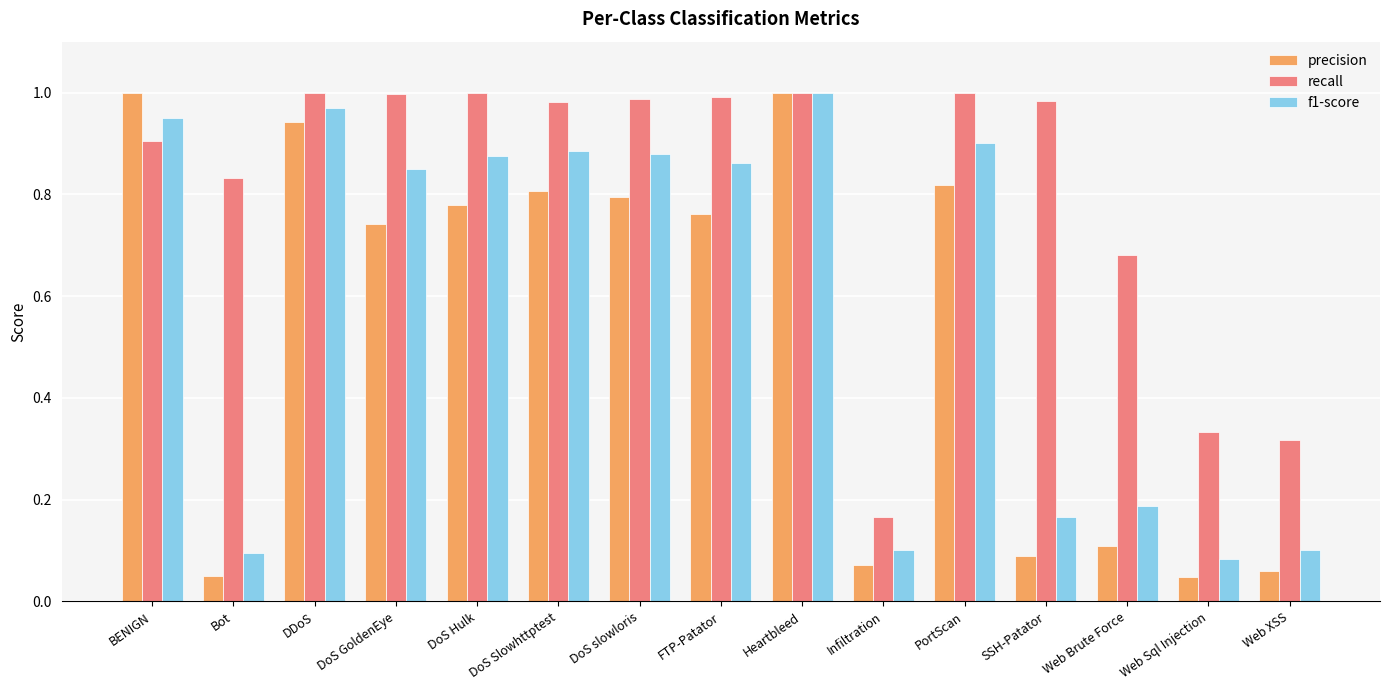

True or false: recall has a value of 1.6 at DoS slowloris.

False